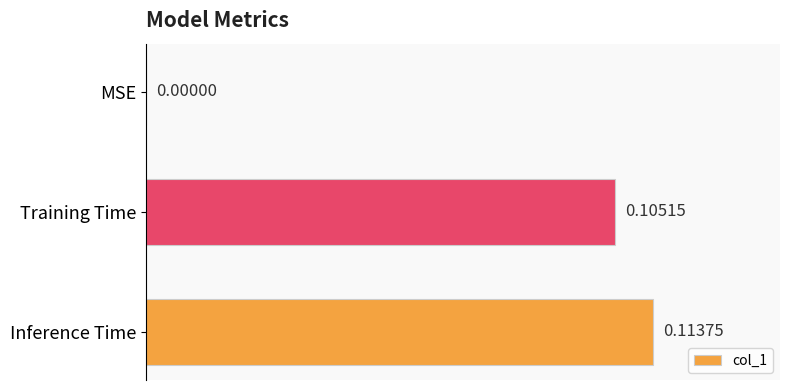

Where is the data nearest to the value 0?

MSE